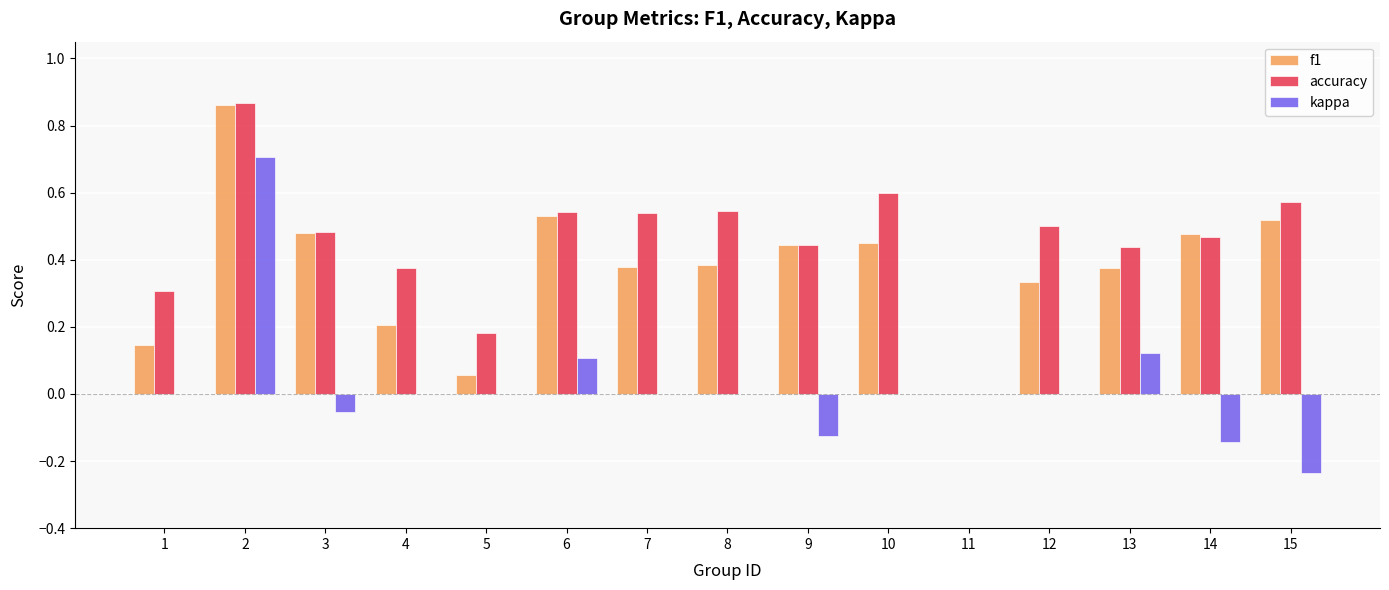

Which series has the widest spread of values?

kappa